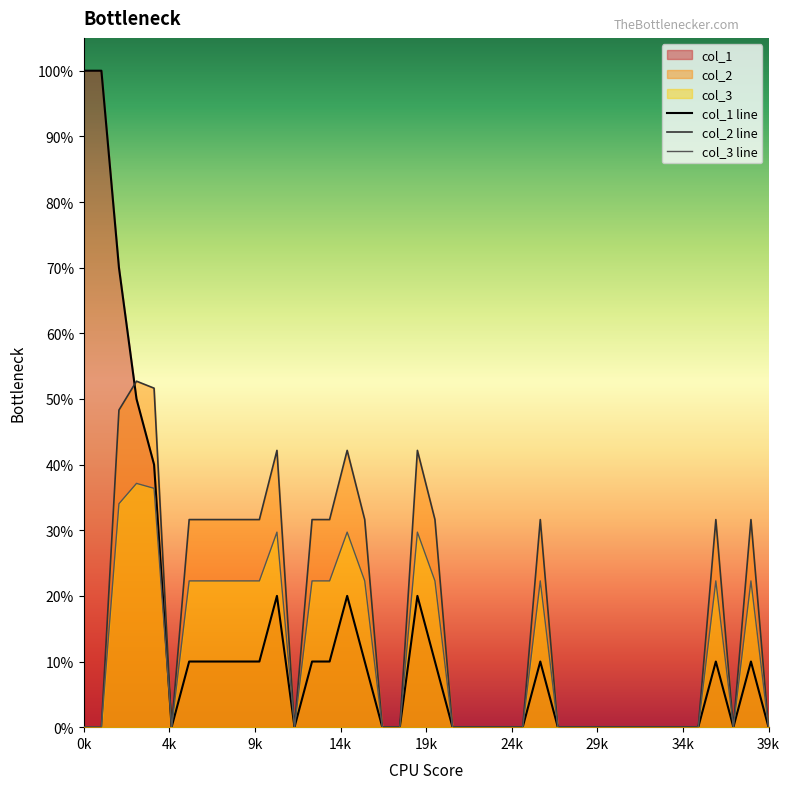

Which label corresponds to the largest value in the chart?

0k